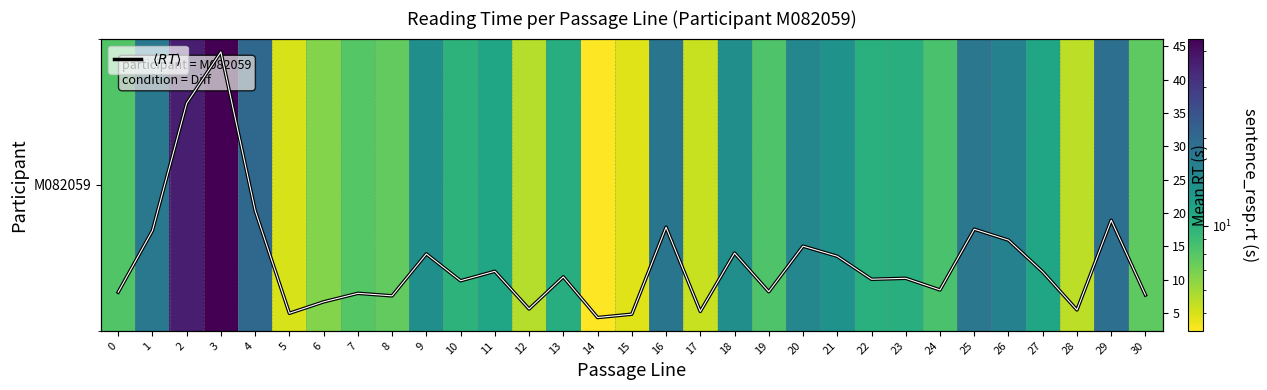

At 27, list the series in order from largest to smallest.

M082059, $\langle RT \rangle$